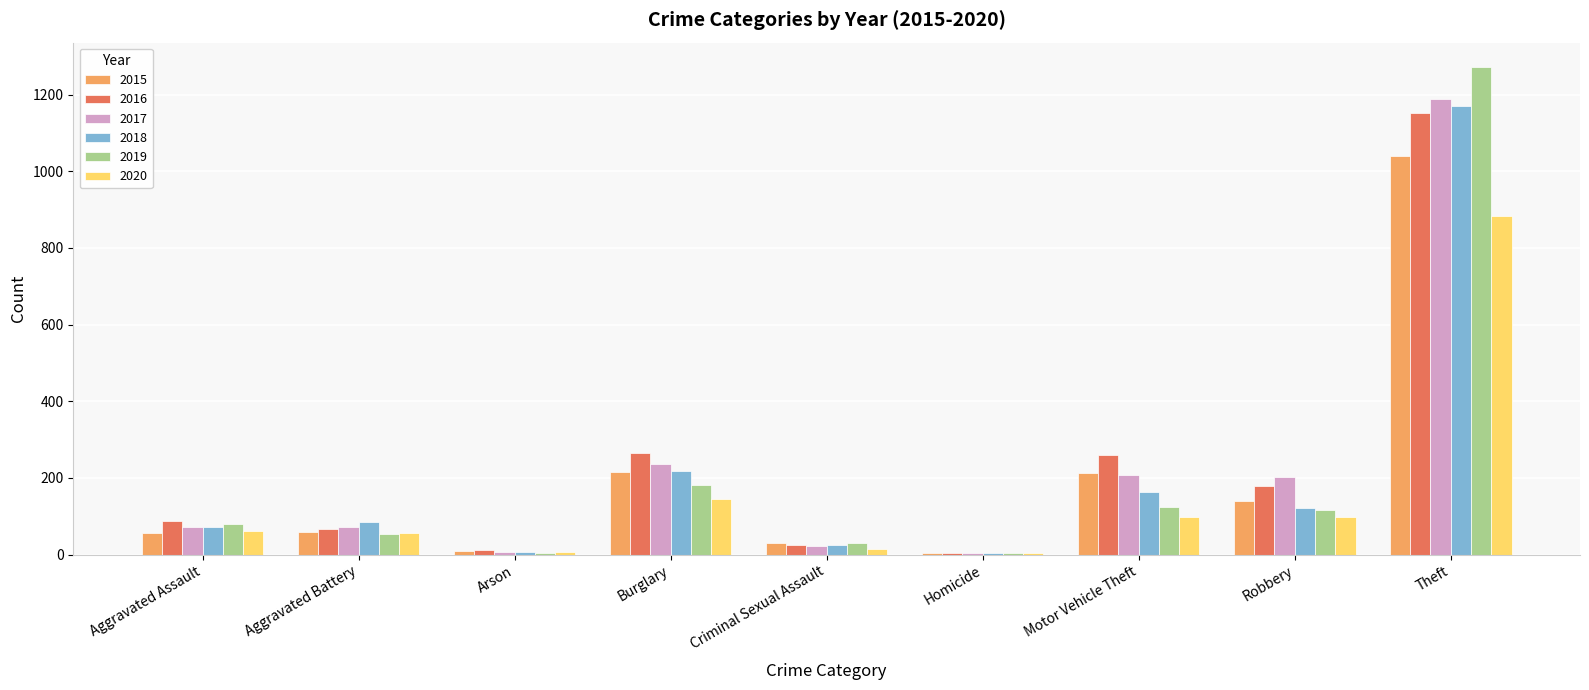

At which label is 2017 closest to 596?

Burglary